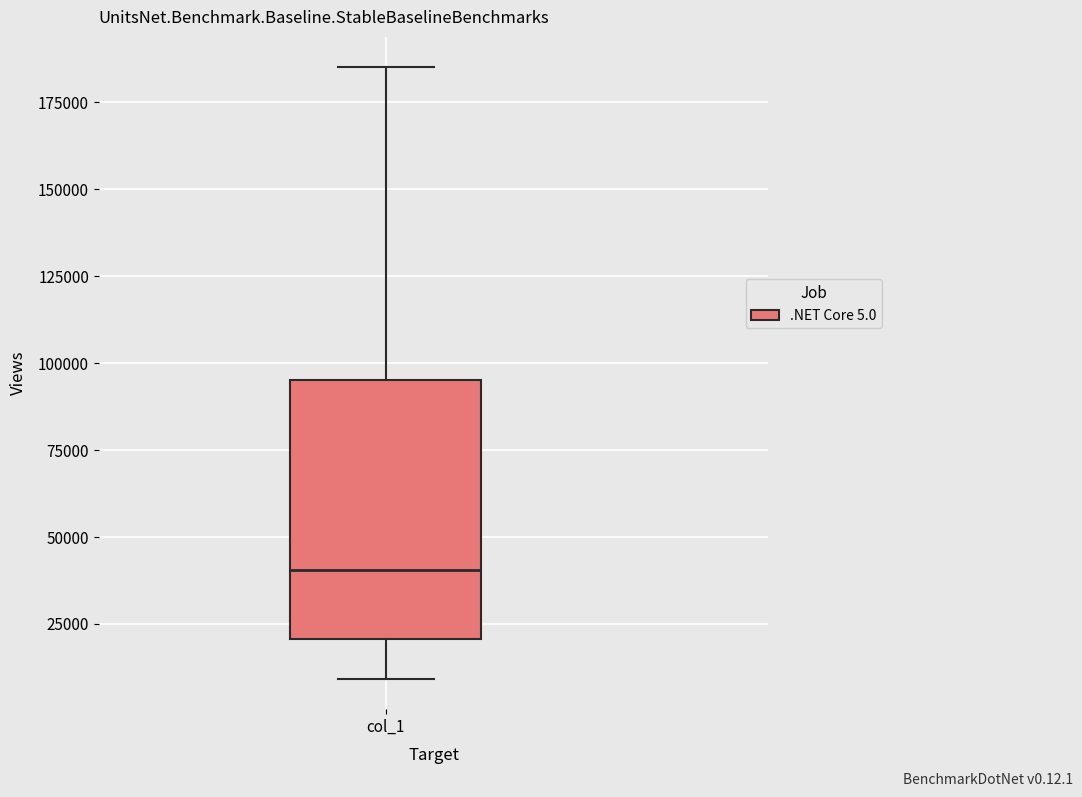

Where is the lower edge of the box for col_1 on the y-axis? The values are not printed on the chart, so give them approximately, as read against the axis.

20000